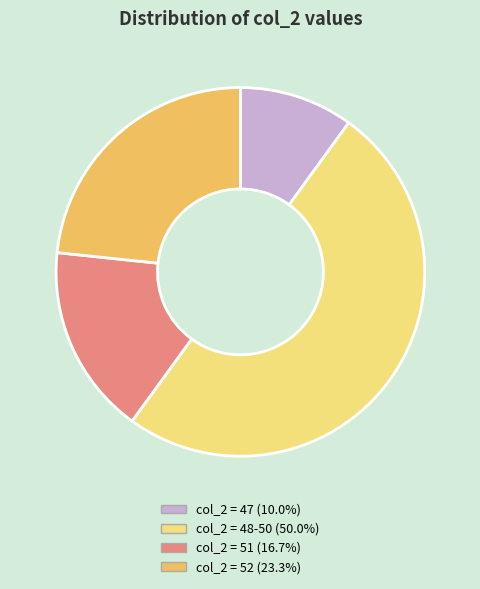

How many slices are in this pie chart?

4